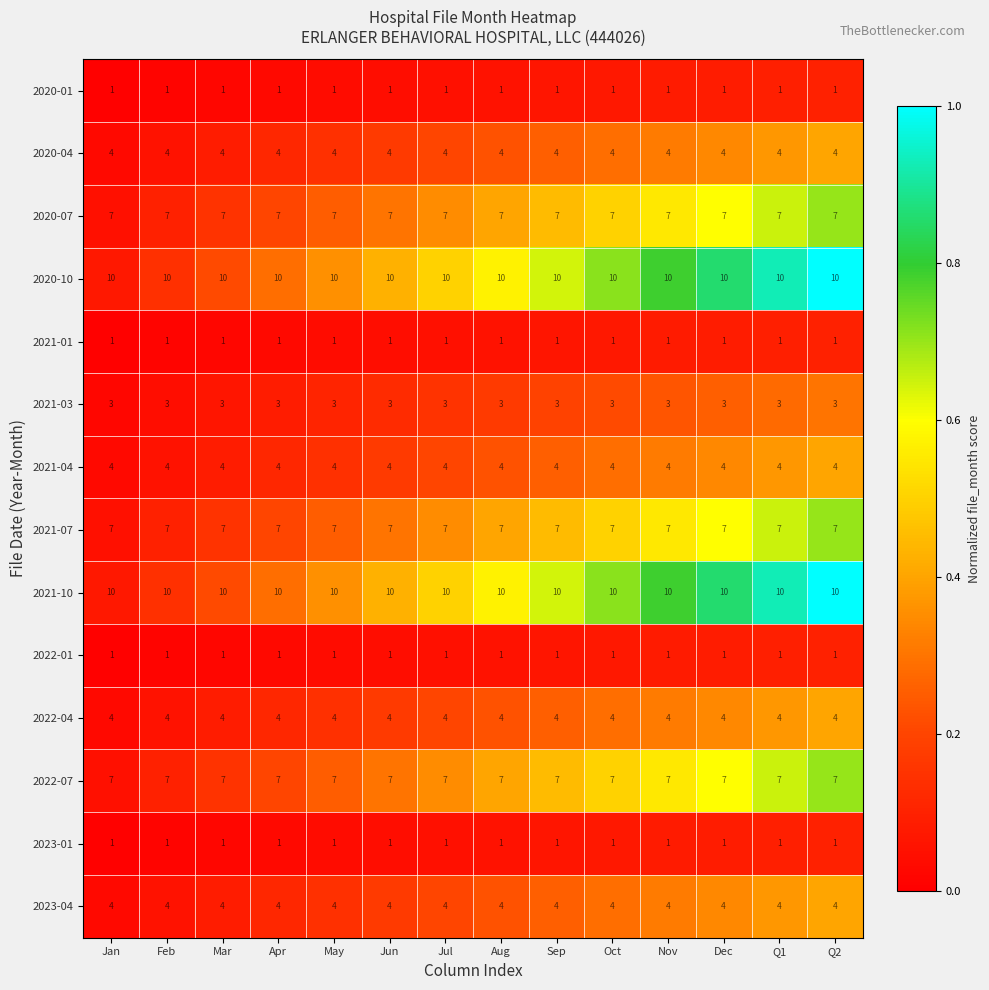

Read the 2022-07 value at Nov.

7